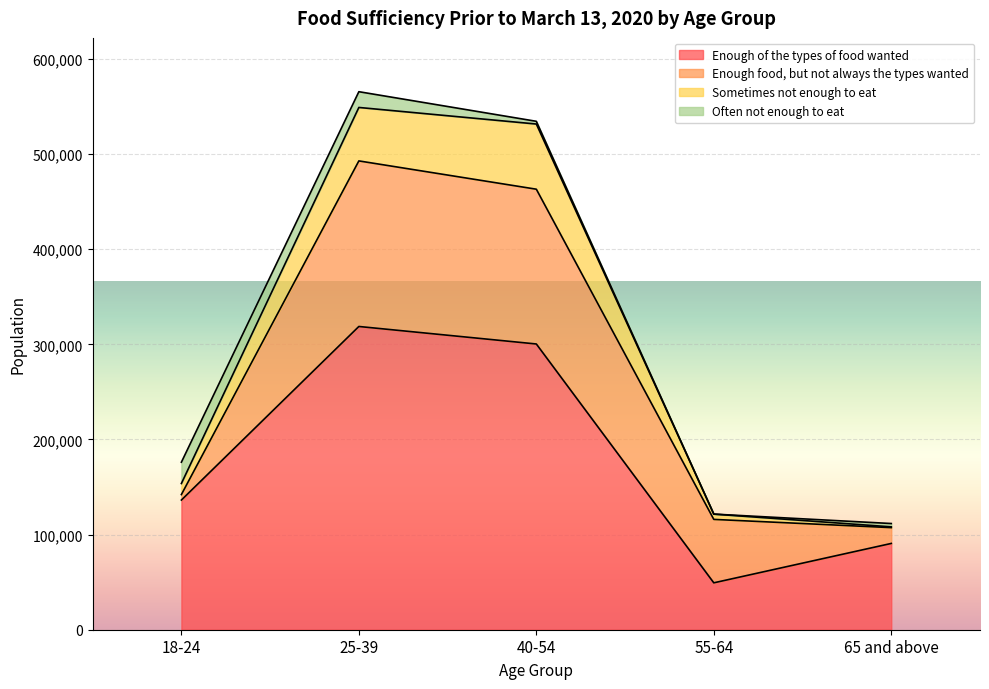

What is the minimum value for Enough of the types of food wanted?

49308